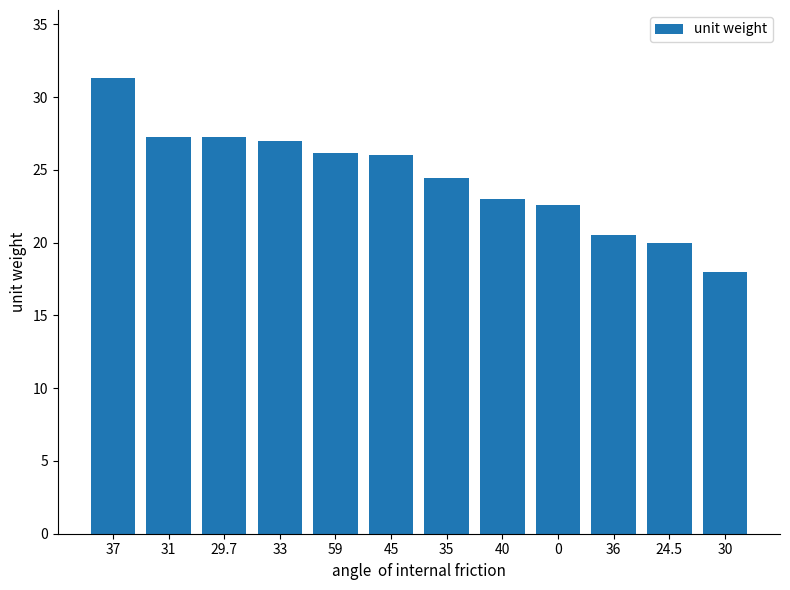

True or false: the data shows 7.2 at 24.5.

False